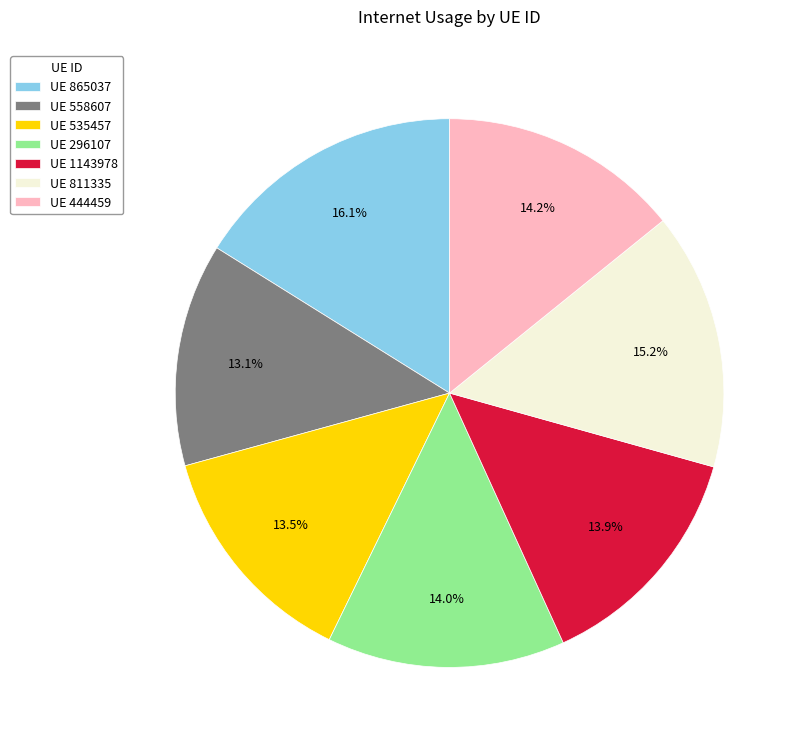

What is the ratio of the value at UE 1143978 to the value at UE 865037?

0.9